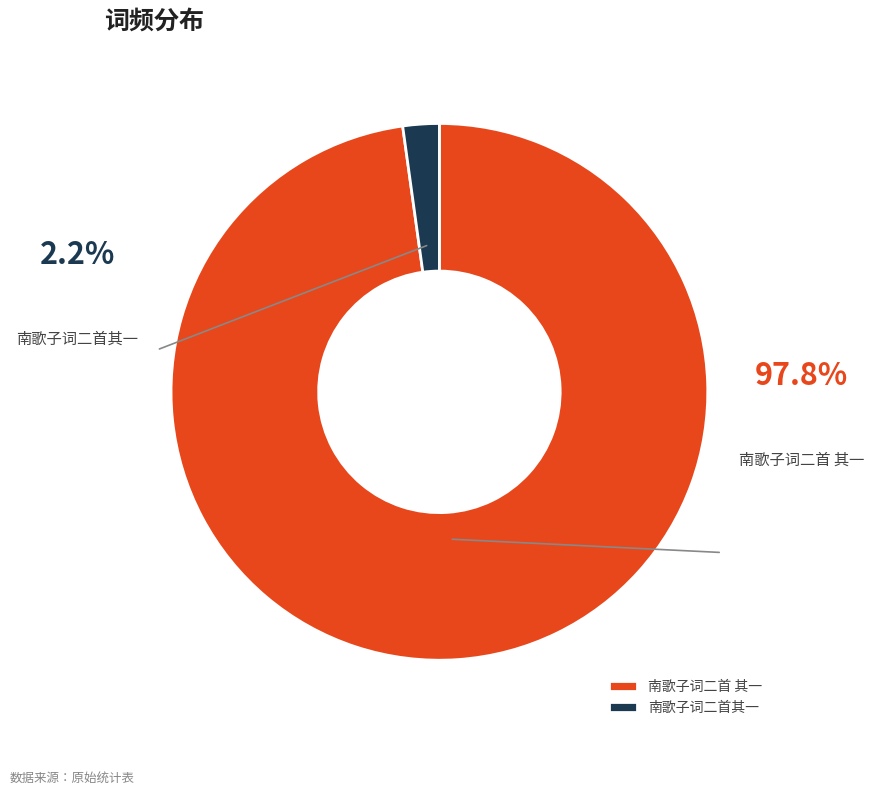

What is the total percentage of 南歌子词二首 其一 and 南歌子词二首其一?

100.0%